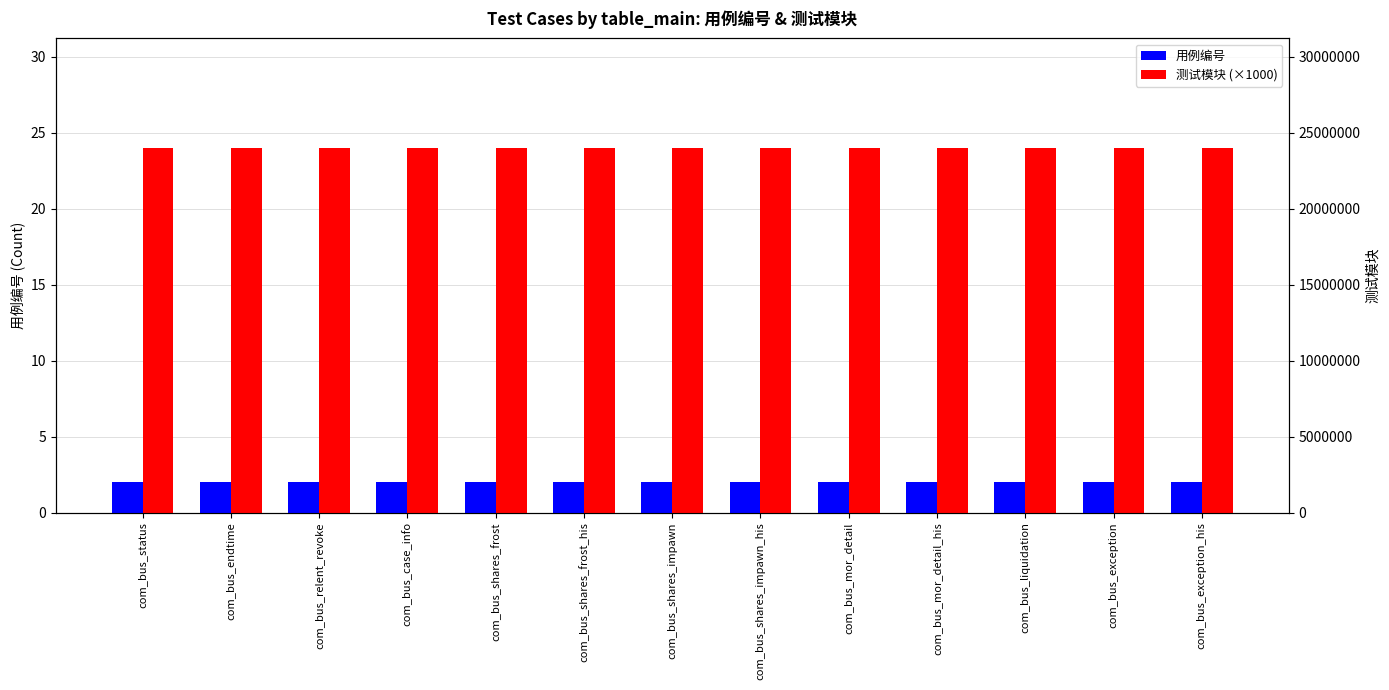

Reading right to left, transcribe all the data shown in this chart.

用例编号: com_bus_exception_his=2.0	com_bus_exception=2.0	com_bus_liquidation=2.0	com_bus_mor_detail_his=2.0	com_bus_mor_detail=2.0	com_bus_shares_impawn_his=2.0	com_bus_shares_impawn=2.0	com_bus_shares_frost_his=2.0	com_bus_shares_frost=2.0	com_bus_case_info=2.0	com_bus_relent_revoke=2.0	com_bus_endtime=2.0	com_bus_status=2.0
测试模块 (×1000): com_bus_exception_his=24.0	com_bus_exception=24.0	com_bus_liquidation=24.0	com_bus_mor_detail_his=24.0	com_bus_mor_detail=24.0	com_bus_shares_impawn_his=24.0	com_bus_shares_impawn=24.0	com_bus_shares_frost_his=24.0	com_bus_shares_frost=24.0	com_bus_case_info=24.0	com_bus_relent_revoke=24.0	com_bus_endtime=24.0	com_bus_status=24.0